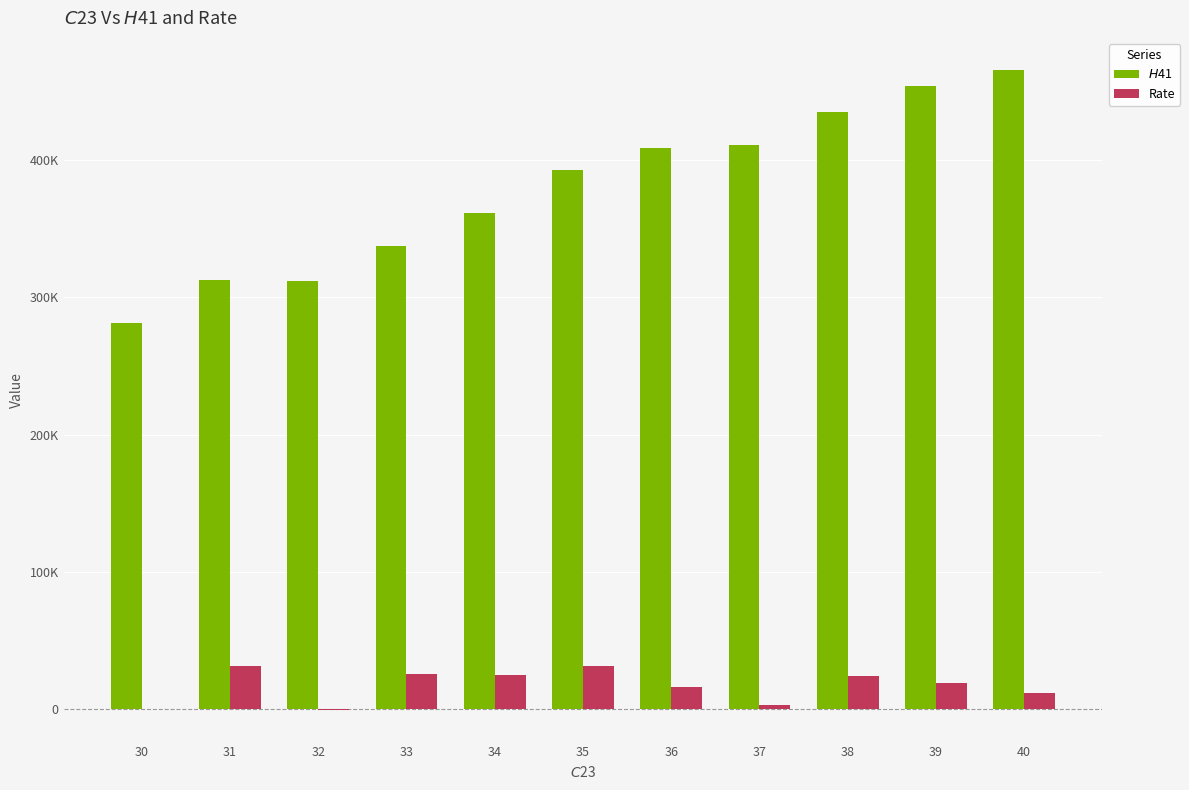

Does the chart contain stacked bars?

No